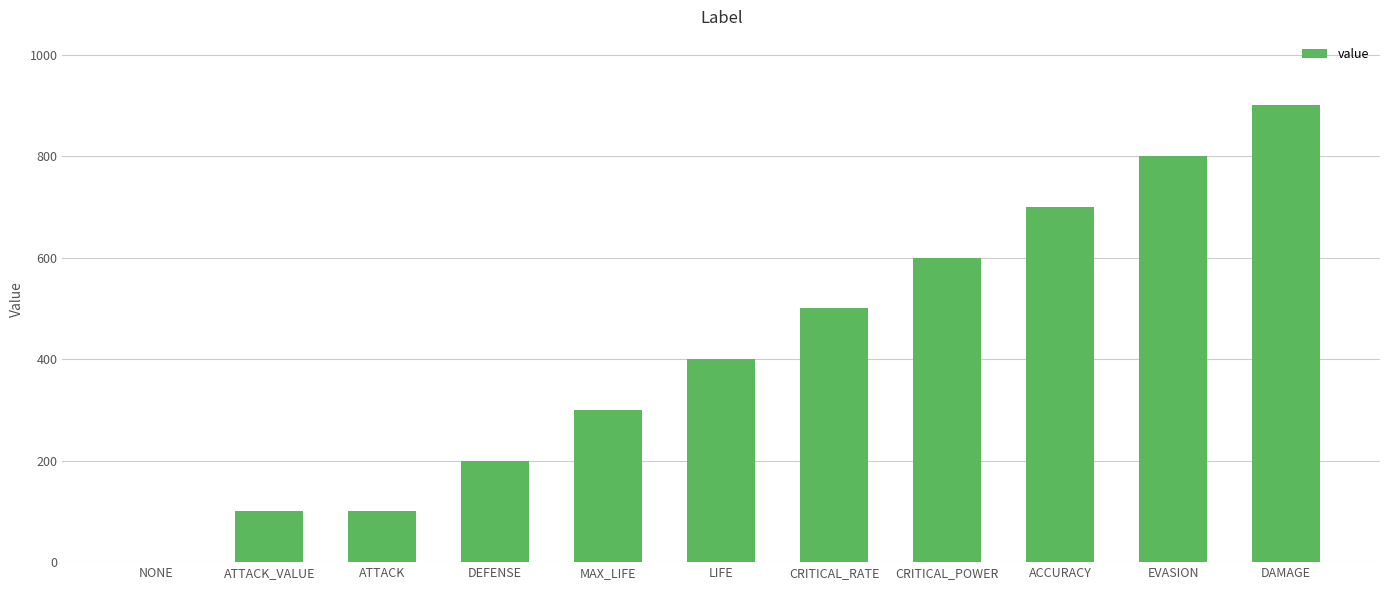

Are the bars horizontal?

No